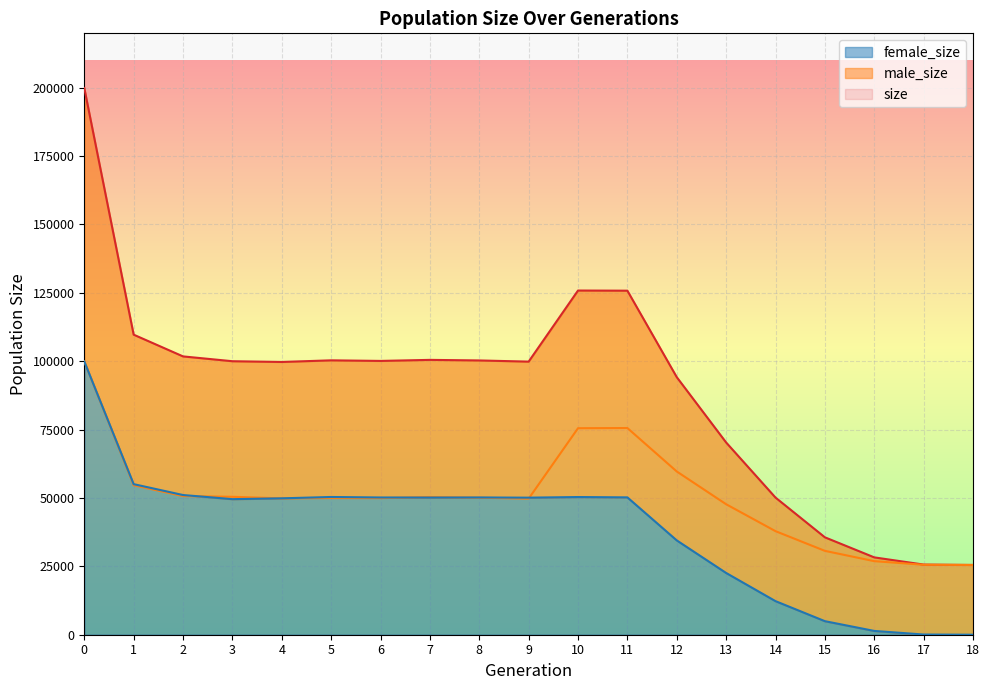

The size series shows 346016 at 0. True or false?

False